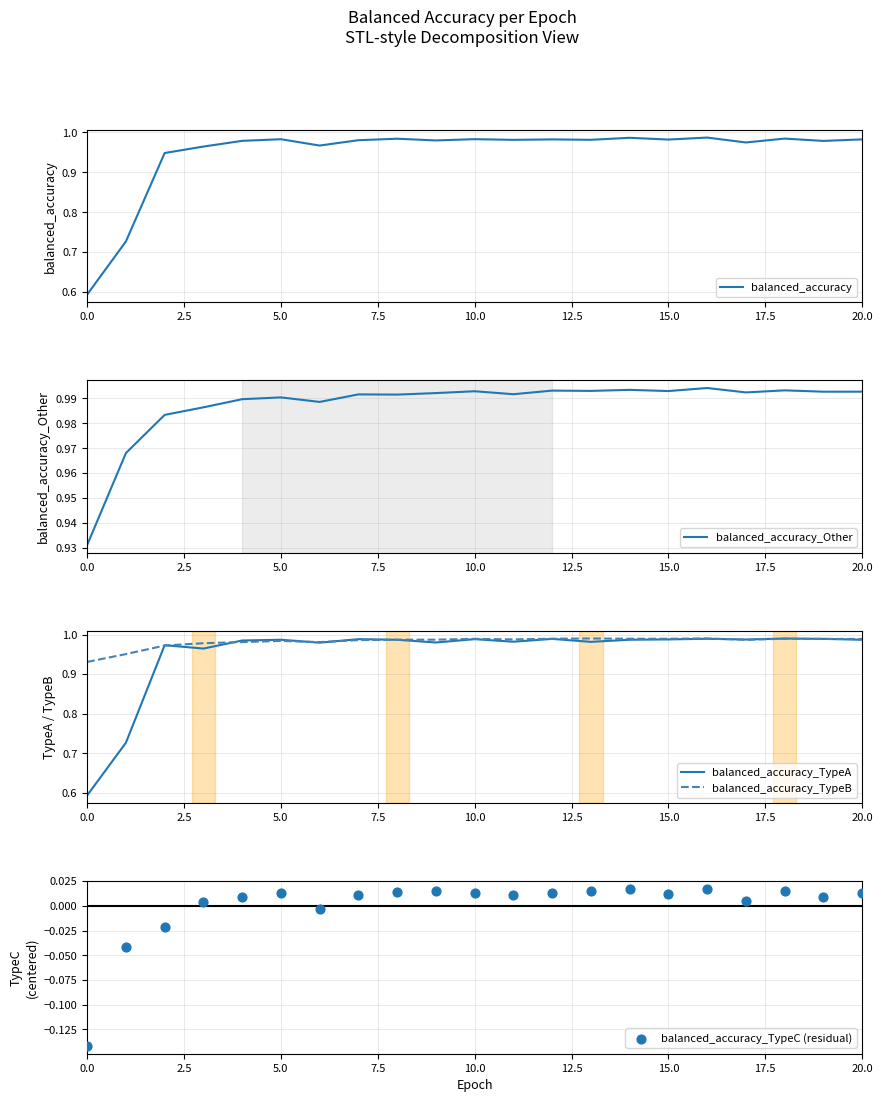

Which series reaches the minimum Y coordinate?

balanced_accuracy_TypeC (residual)